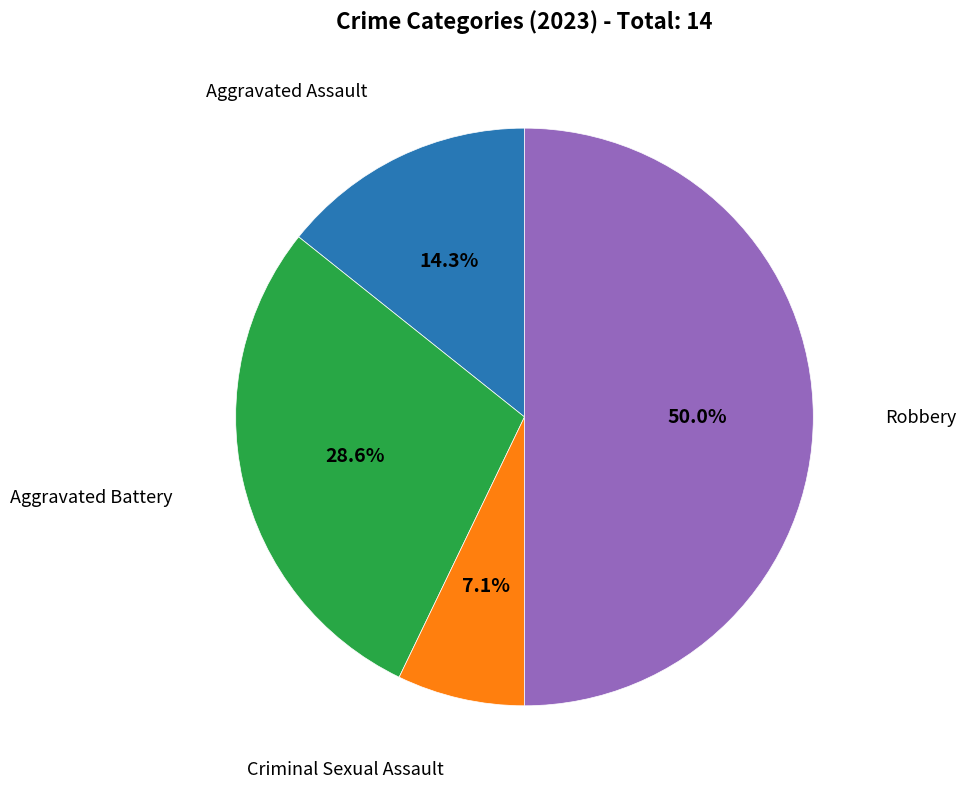

True or false: Aggravated Battery accounts for 29% of the total.

True